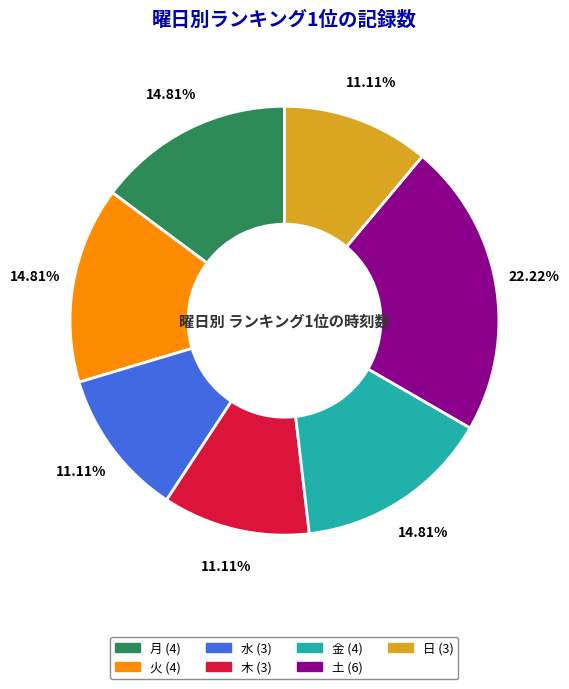

The 木 slice represents 19% of the pie. True or false?

False